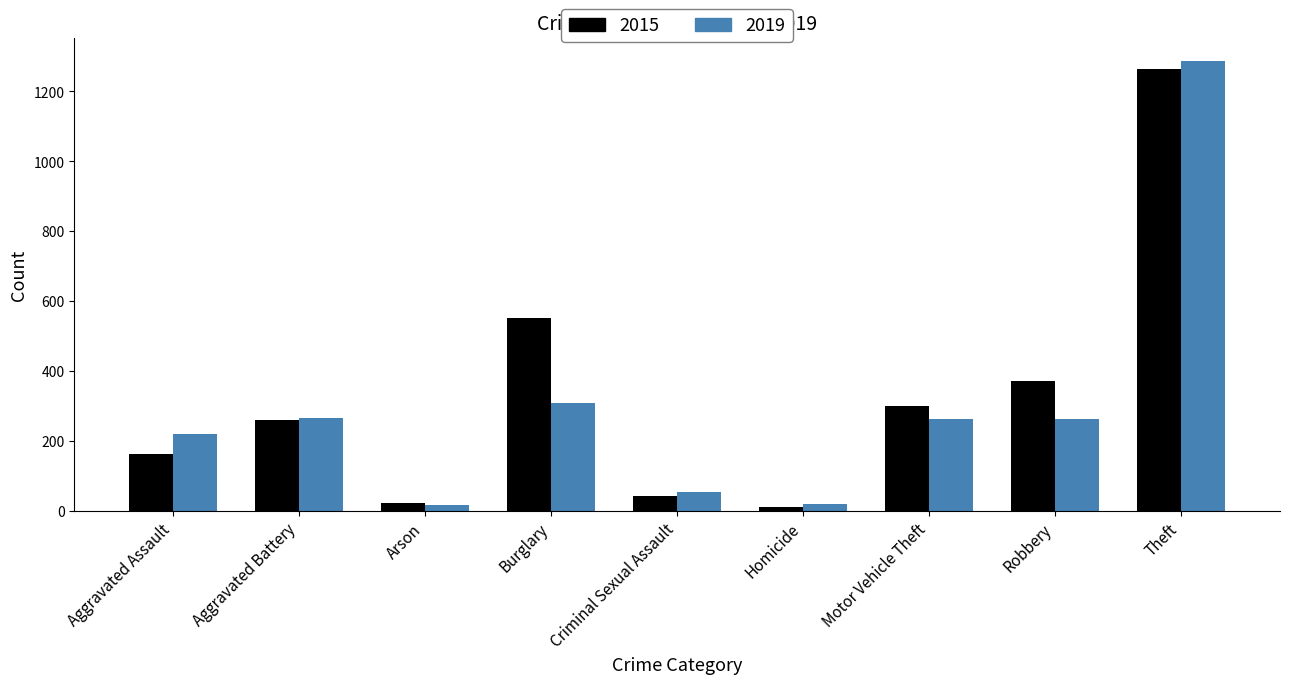

Is the value of 2015 at Aggravated Battery greater than the value of 2019 at Homicide?

Yes